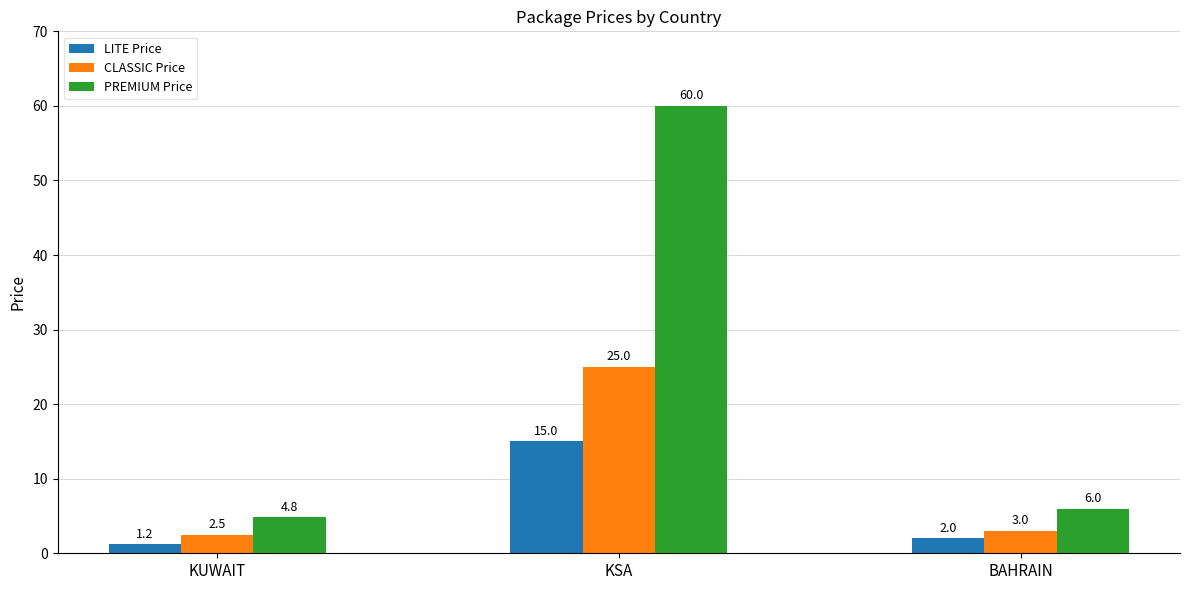

Reading left to right, what are all the values shown in this chart?

LITE Price: KUWAIT=1.2	KSA=15.0	BAHRAIN=2.0
CLASSIC Price: KUWAIT=2.5	KSA=25.0	BAHRAIN=3.0
PREMIUM Price: KUWAIT=4.8	KSA=60.0	BAHRAIN=6.0